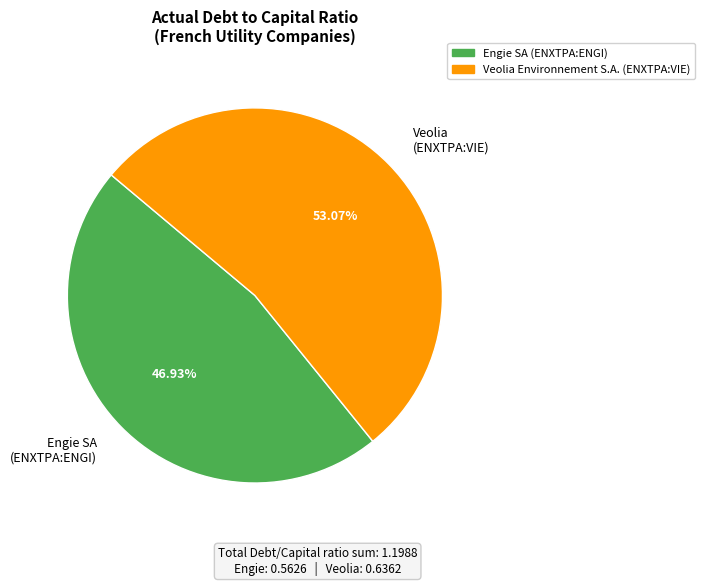

Is there any slice that represents more than half of the pie?

Yes